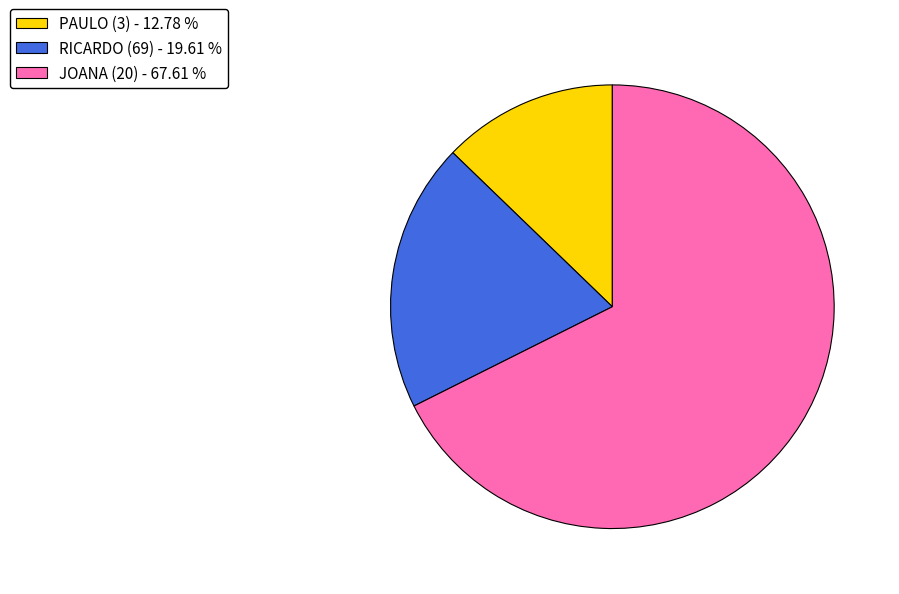

Is the sum of RICARDO (69) and JOANA (20) greater than half?

Yes